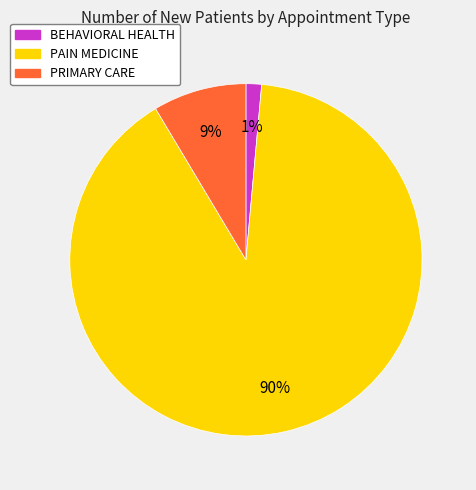

True or false: BEHAVIORAL HEALTH accounts for 13% of the total.

False